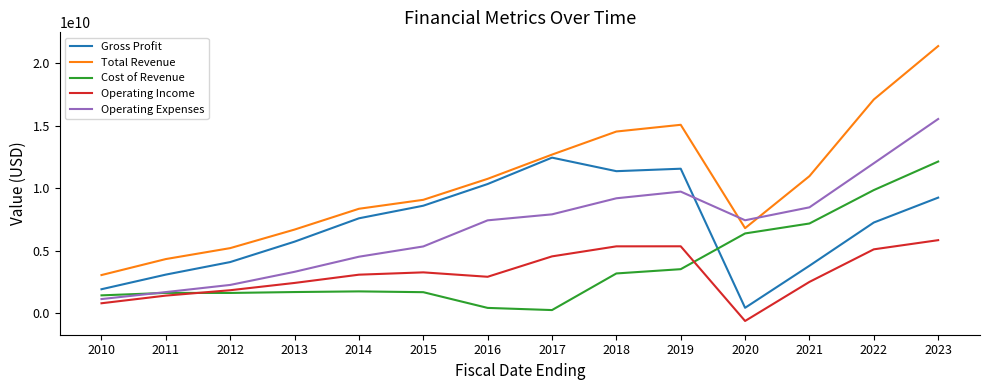

True or false: Operating Income and Gross Profit intersect in this chart.

False